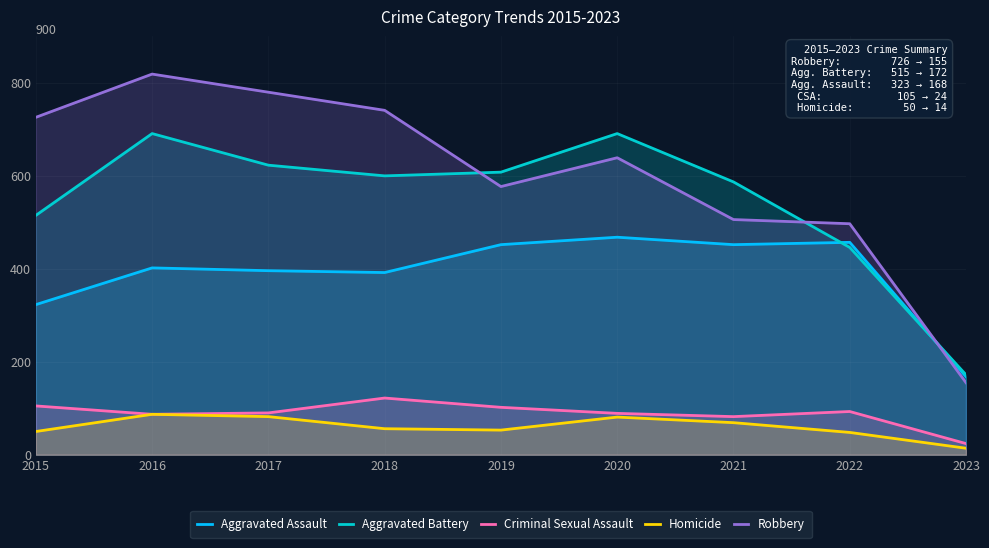

Which series has the widest spread of values?

Robbery